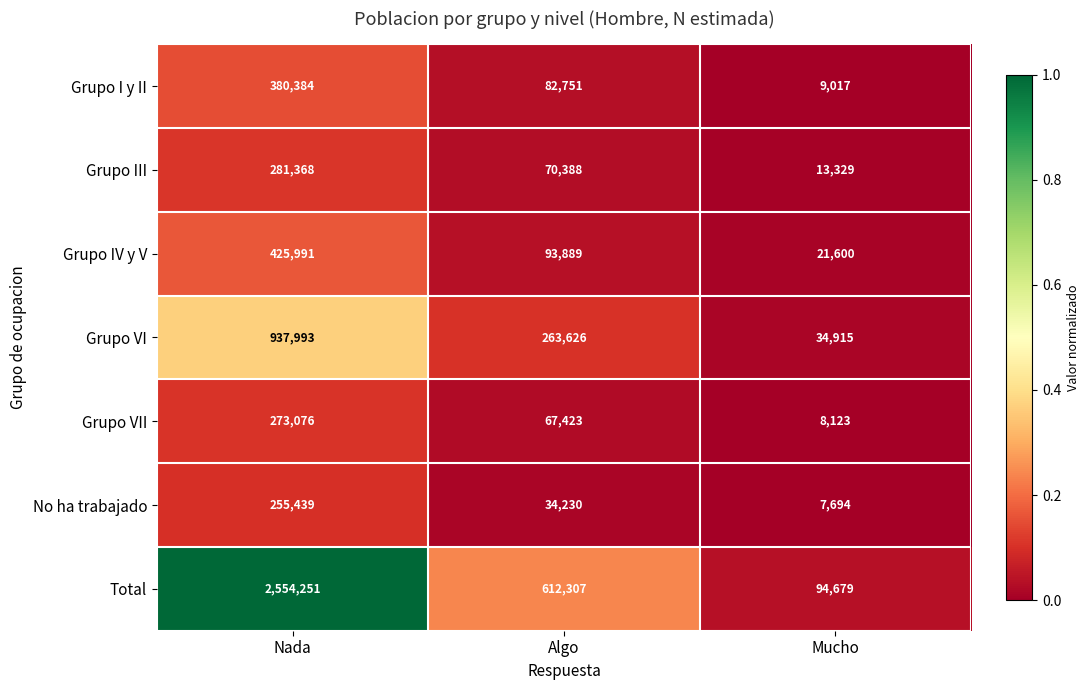

How many series are shown in this chart?

7